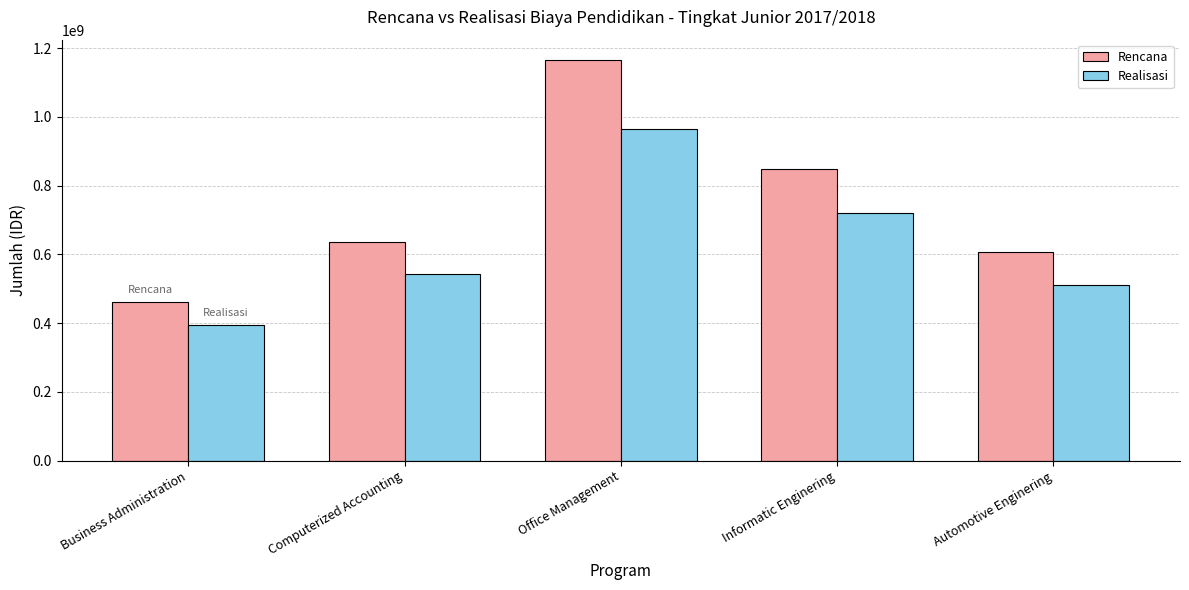

List the series in order of their overall mean, highest first.

Rencana, Realisasi